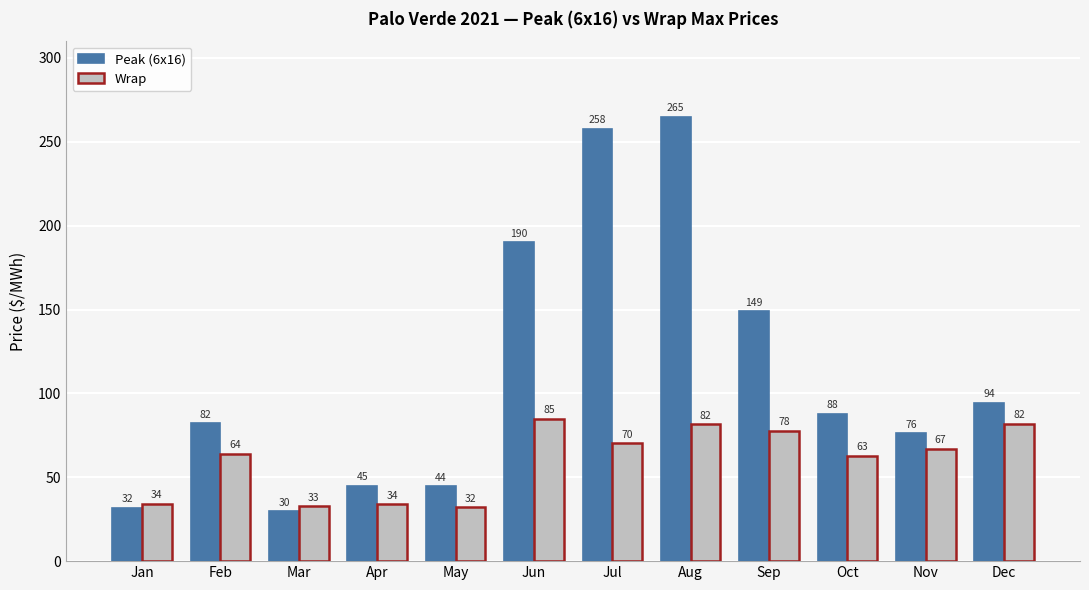

How many bars are there in total?

24